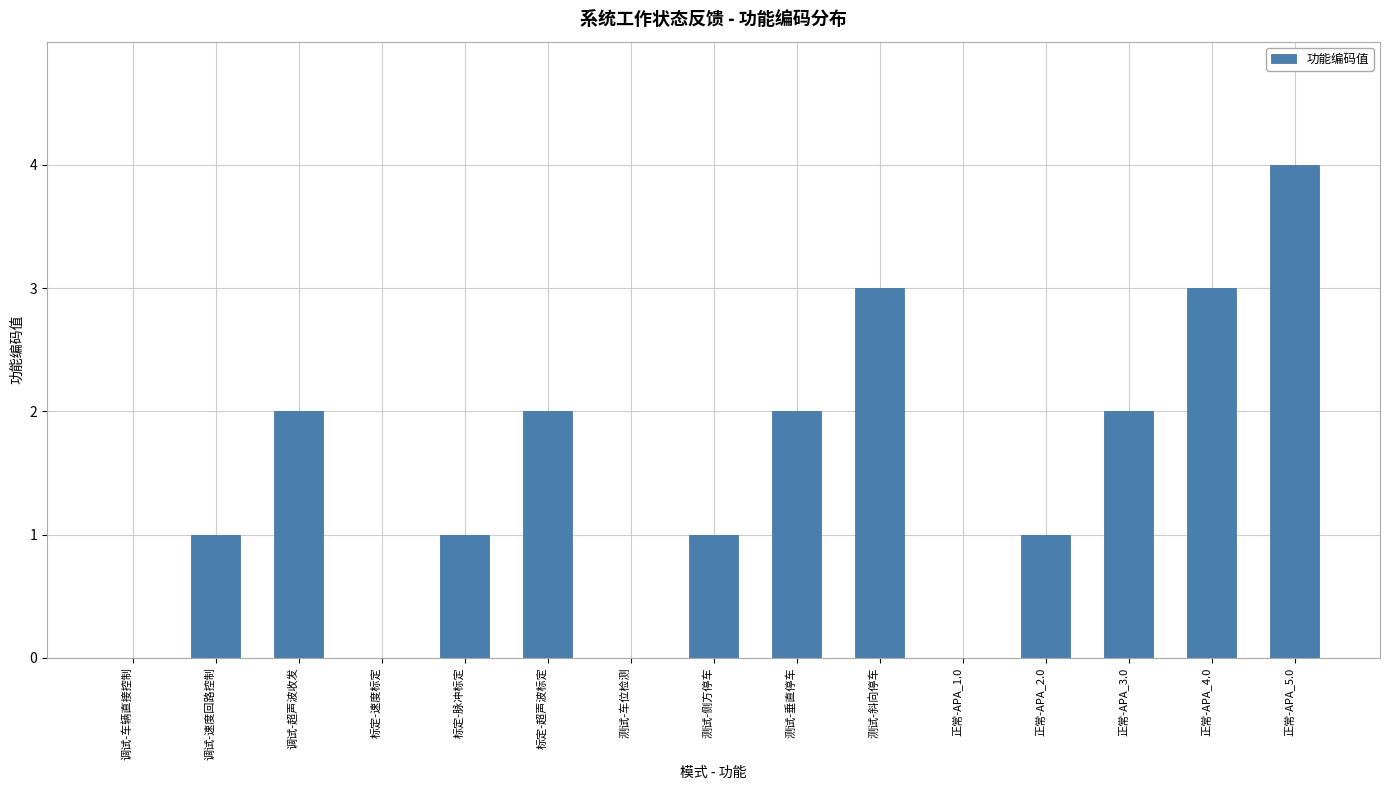

What is the change in value from 测试-侧方停车 to 正常-APA_4.0?

+2